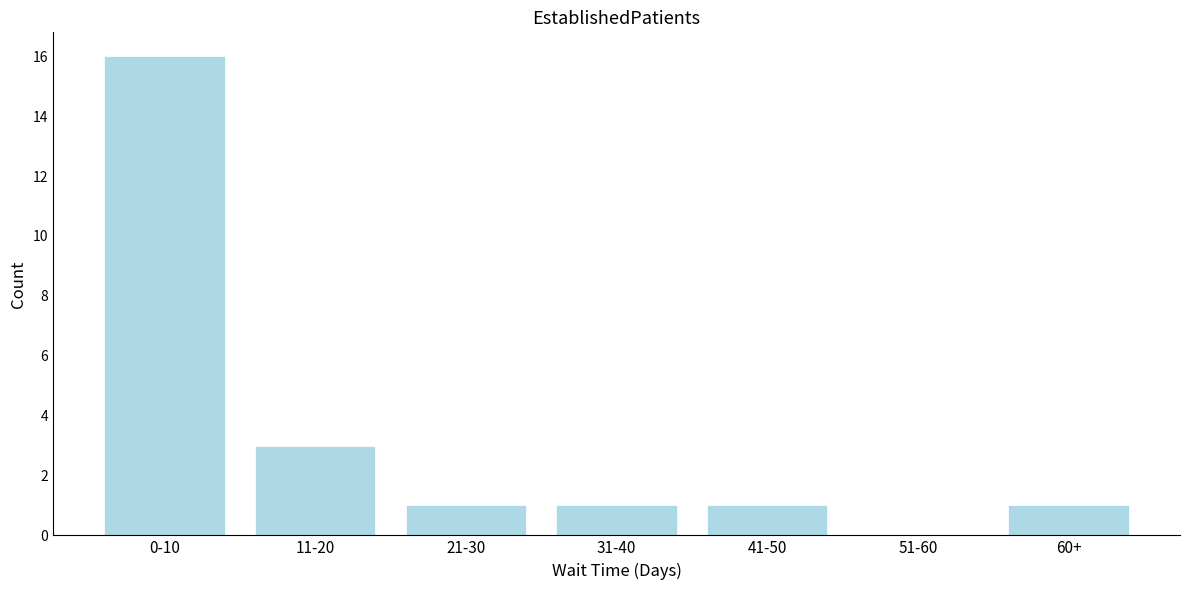

Reading left to right, list all the values displayed in this chart.

0-10=16	11-20=3	21-30=1	31-40=1	41-50=1	51-60=0	60+=1